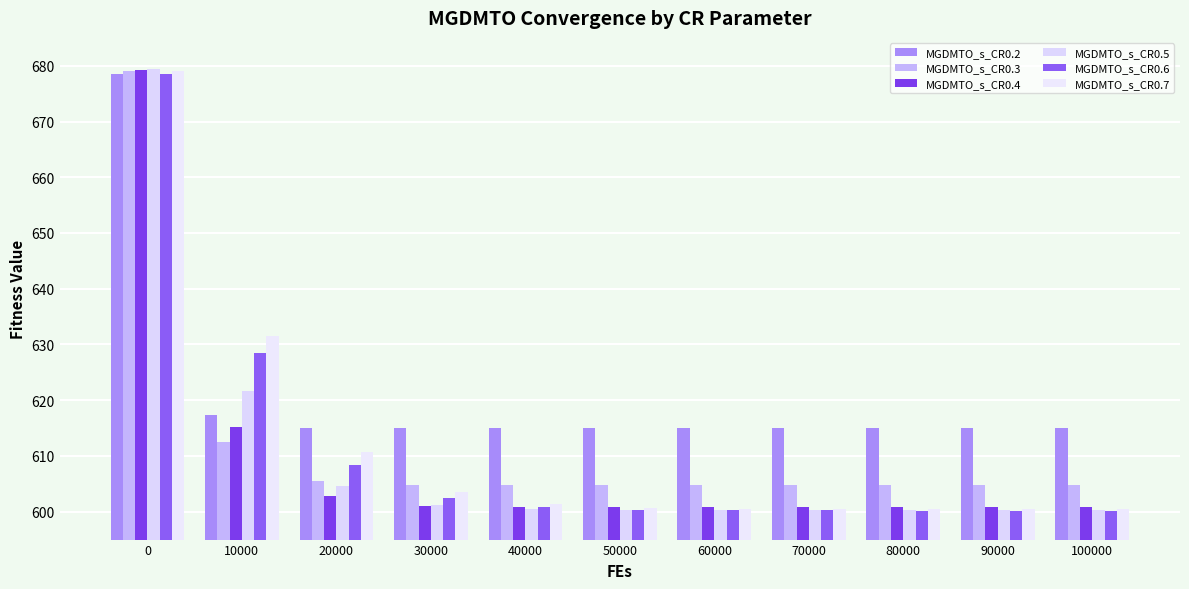

Is the value of MGDMTO_s_CR0.7 at 20000 greater than the value of MGDMTO_s_CR0.5 at 40000?

Yes